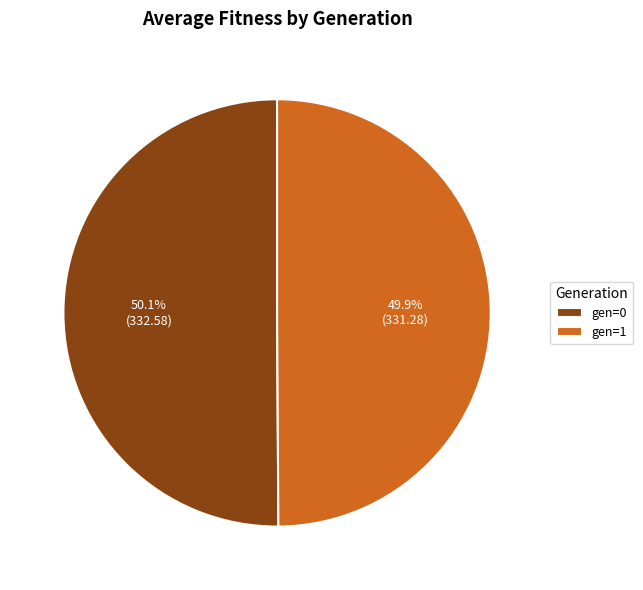

Does any single category account for the majority?

Yes